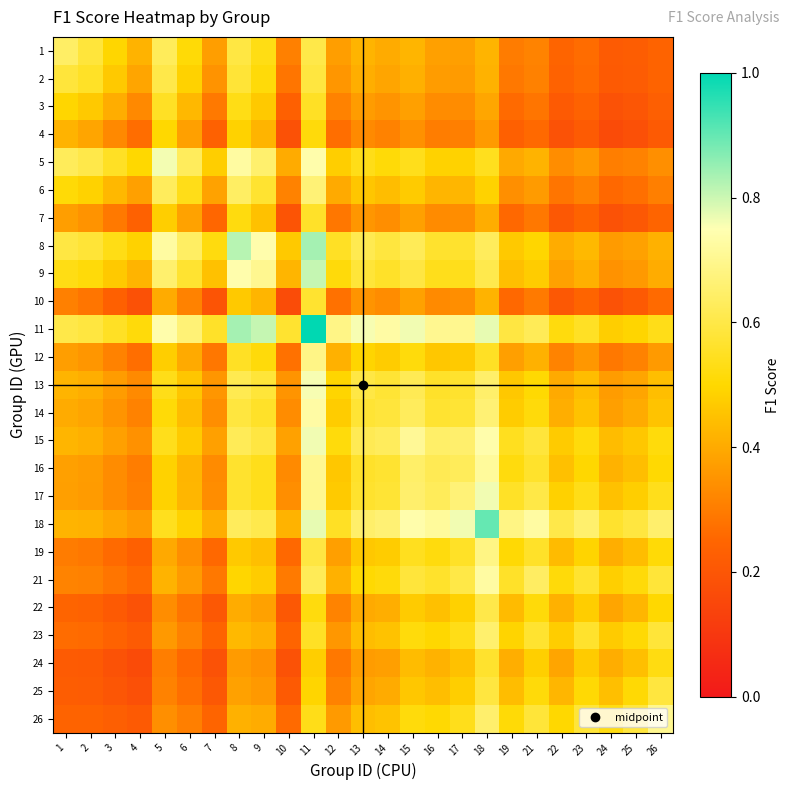

What is the total value across all series at 7?

8.2